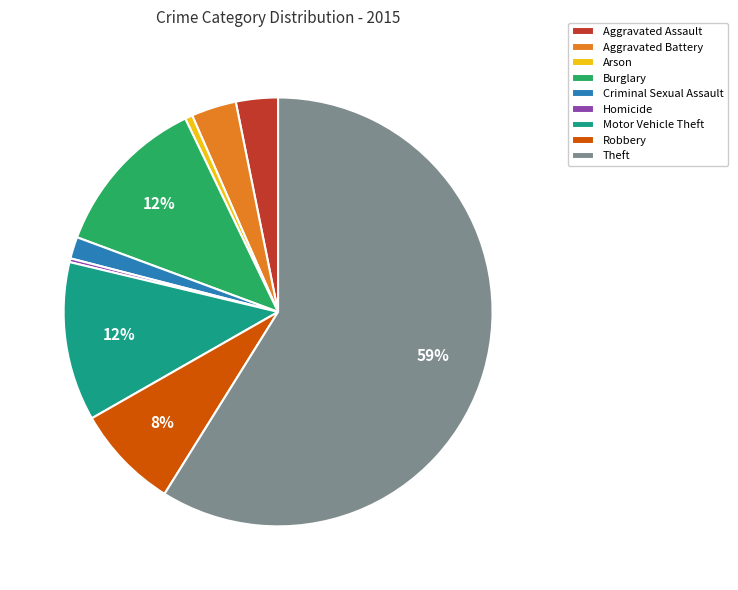

What is the largest slice in the pie chart?

Theft